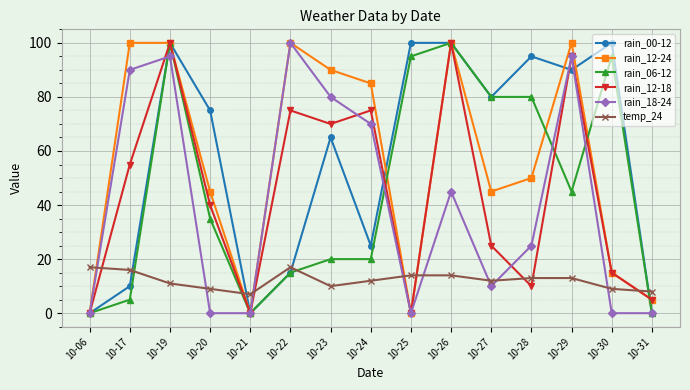

Count the number of categories in the chart.

15